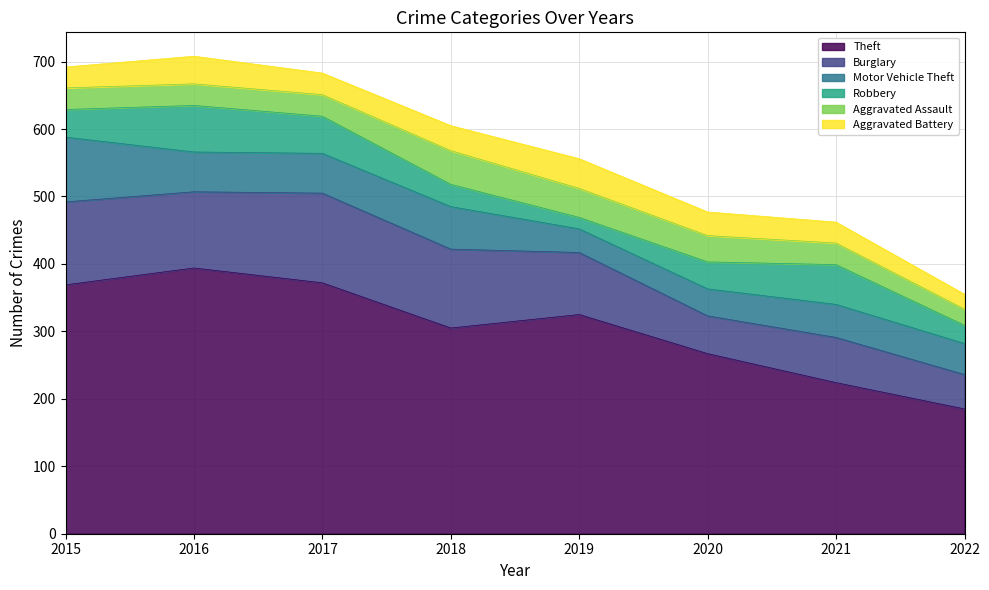

List the labels in order of Aggravated Battery value, smallest first.

2022, 2015, 2021, 2017, 2020, 2018, 2016, 2019